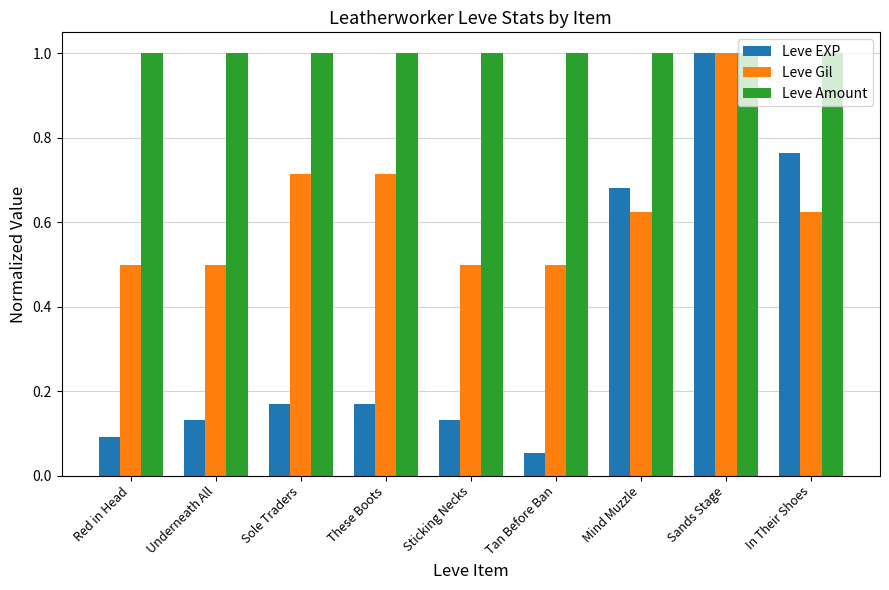

What is the difference between the maximum and minimum values in the Leve EXP series?

0.9